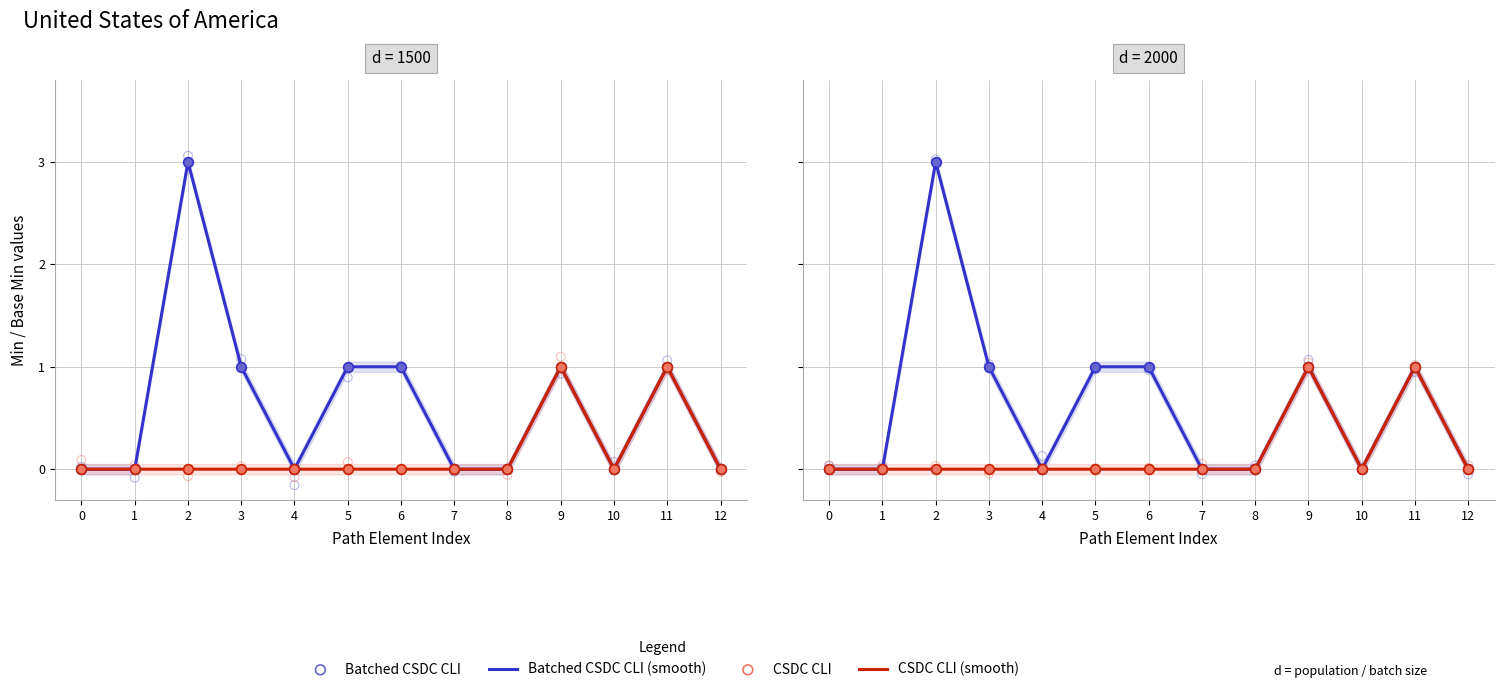

What are all the series names shown in the legend?

Batched CSDC CLI (smooth), CSDC CLI (smooth), Batched CSDC CLI, CSDC CLI